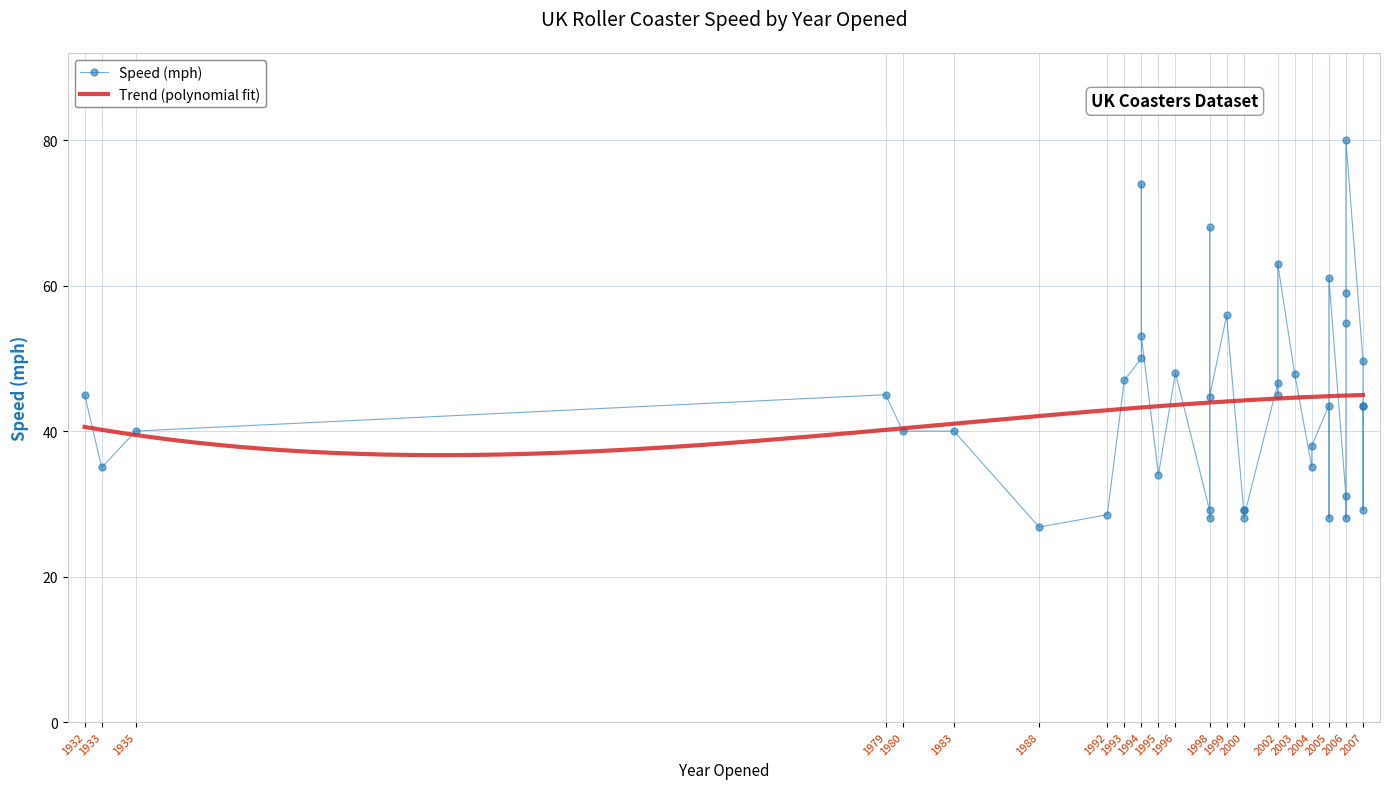

What is the difference between the maximum and minimum values?

53.2